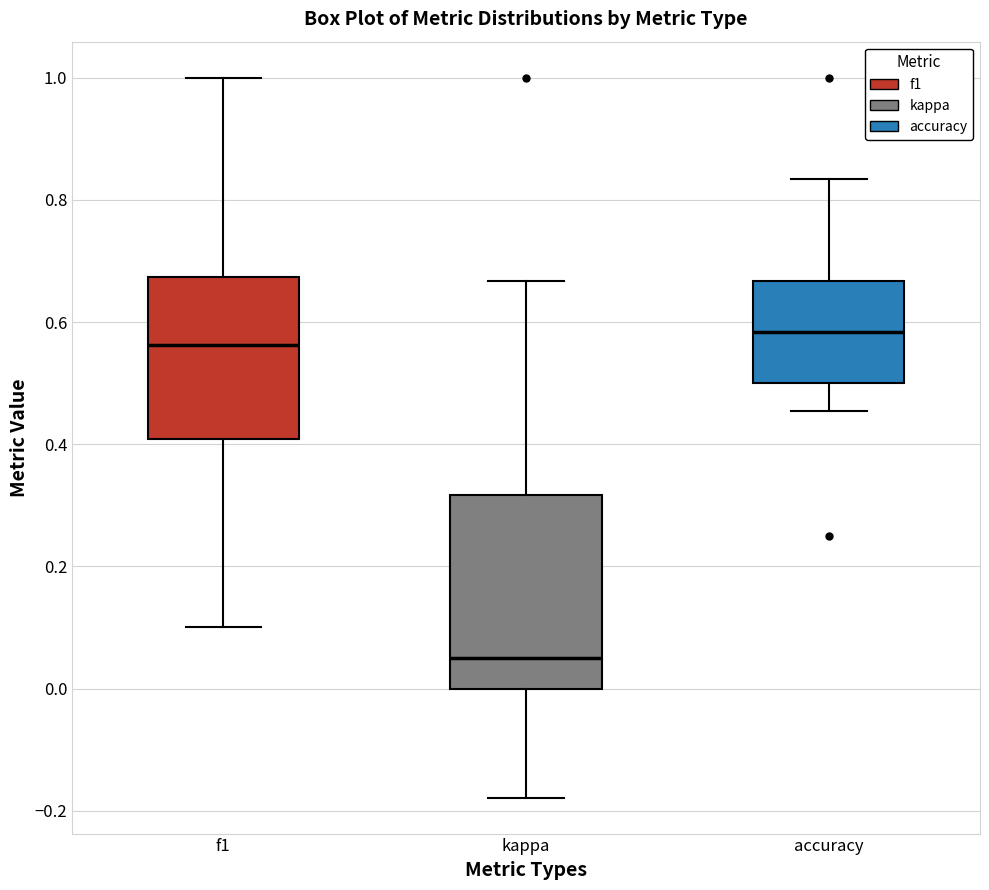

Reading left to right, transcribe this box plot: for each box, give where its median line is, the range the box spans, and where its two whiskers end, as read against the y-axis. The values are not printed on the chart, so give them approximately, as read against the axis.

f1: median 0.56, box 0.40 to 0.68, whiskers 0.10 to 1.00
kappa: median 0.06, box 0.00 to 0.32, whiskers -0.18 to 0.66
accuracy: median 0.58, box 0.50 to 0.66, whiskers 0.46 to 0.84